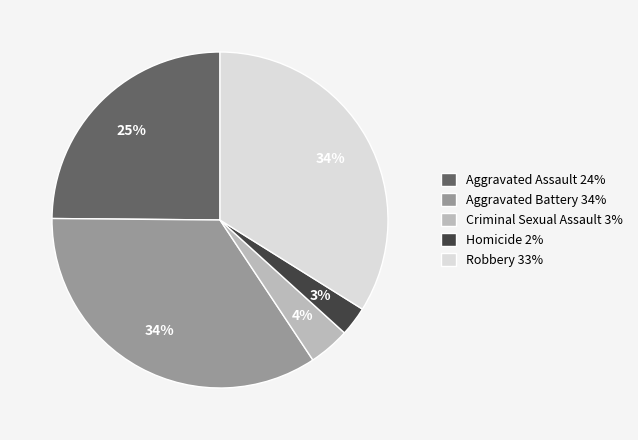

To the nearest percent, what percentage of the pie is Robbery?

34%